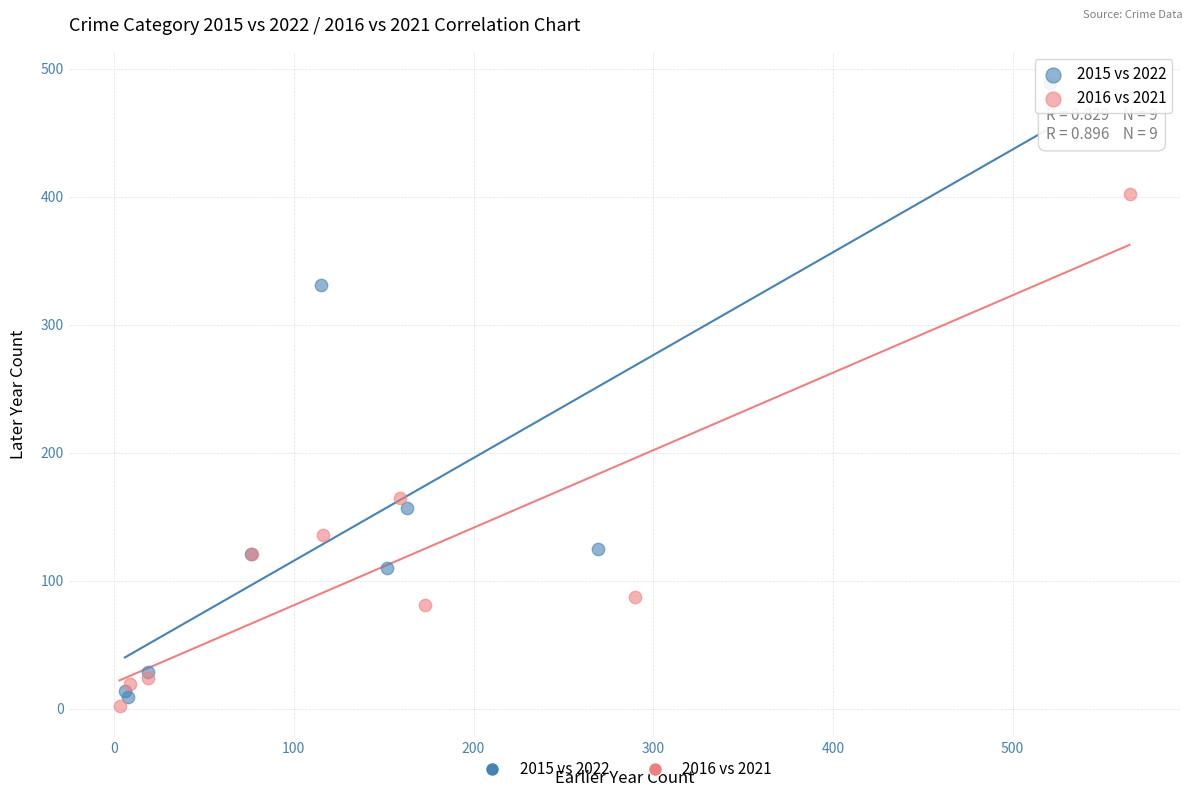

Which series contains the highest Y value?

2015 vs 2022